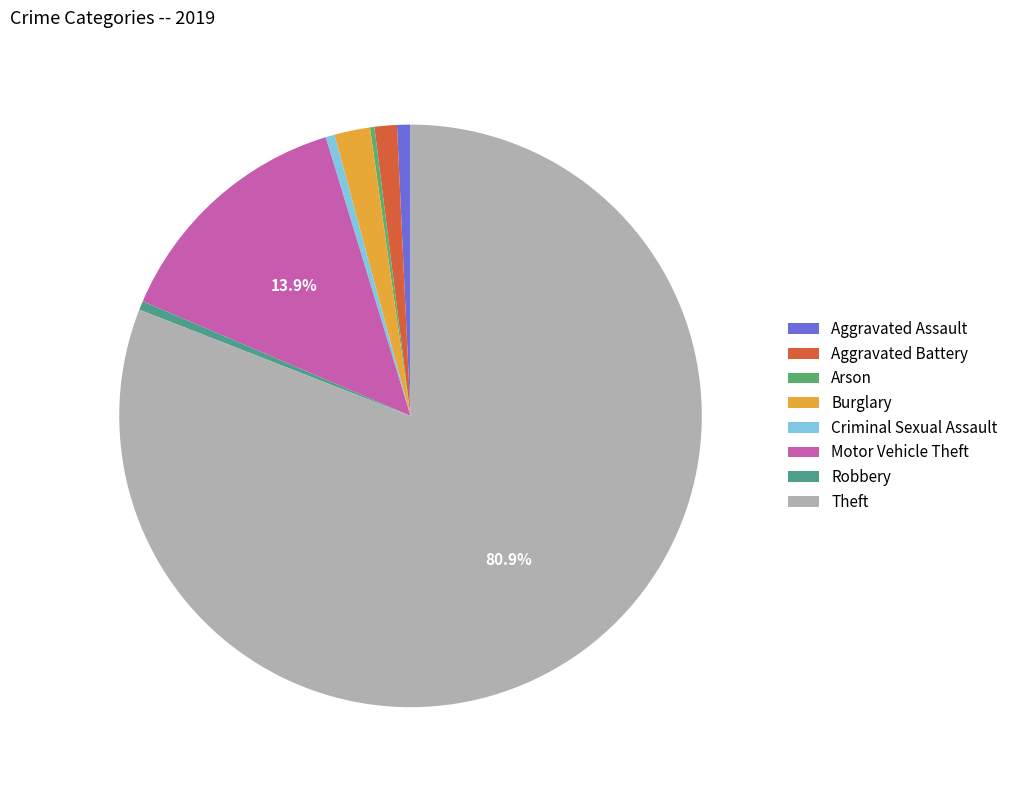

How many segments does this pie chart have?

8